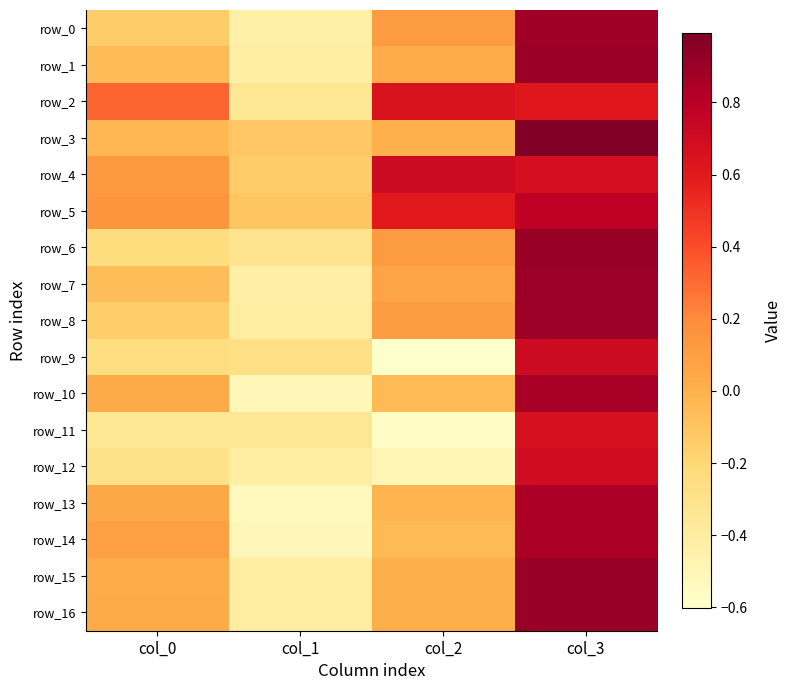

Which series has the widest spread of values?

row_13